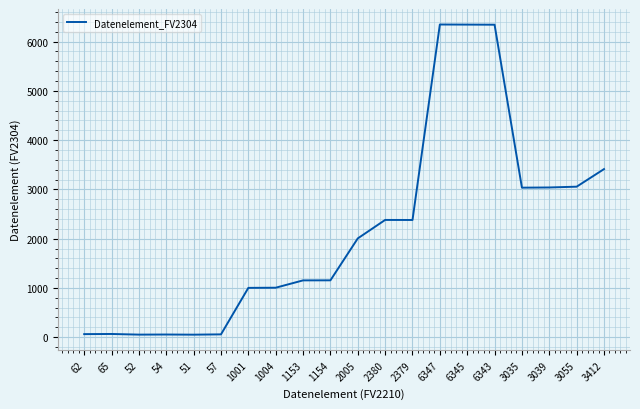

The chart shows a value of 6347 at 6347. True or false?

True